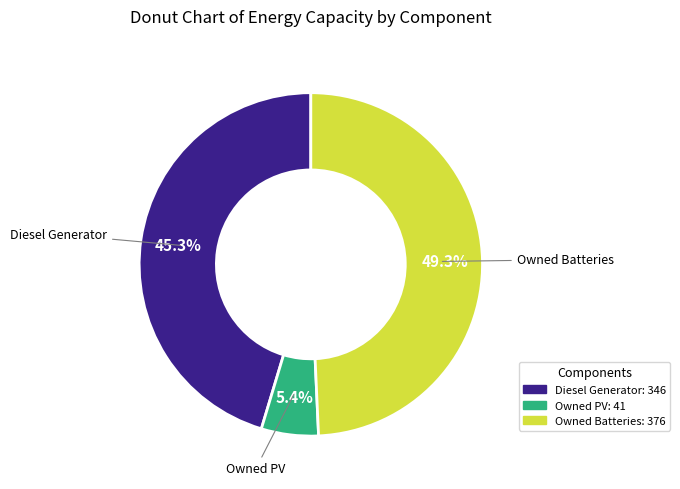

How many slices are in this pie chart?

3